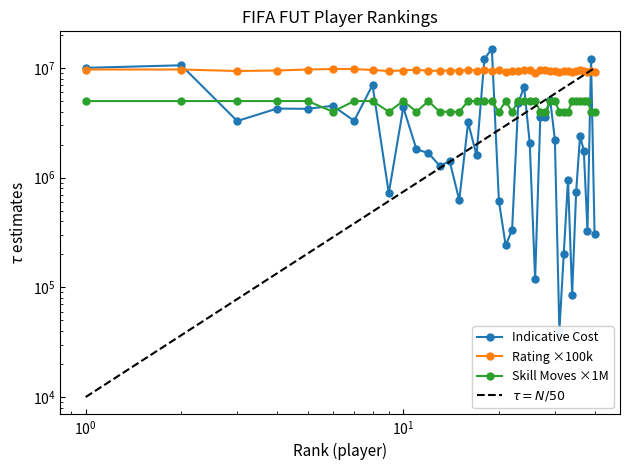

The Indicative Cost series shows 319371 at 32. True or false?

False